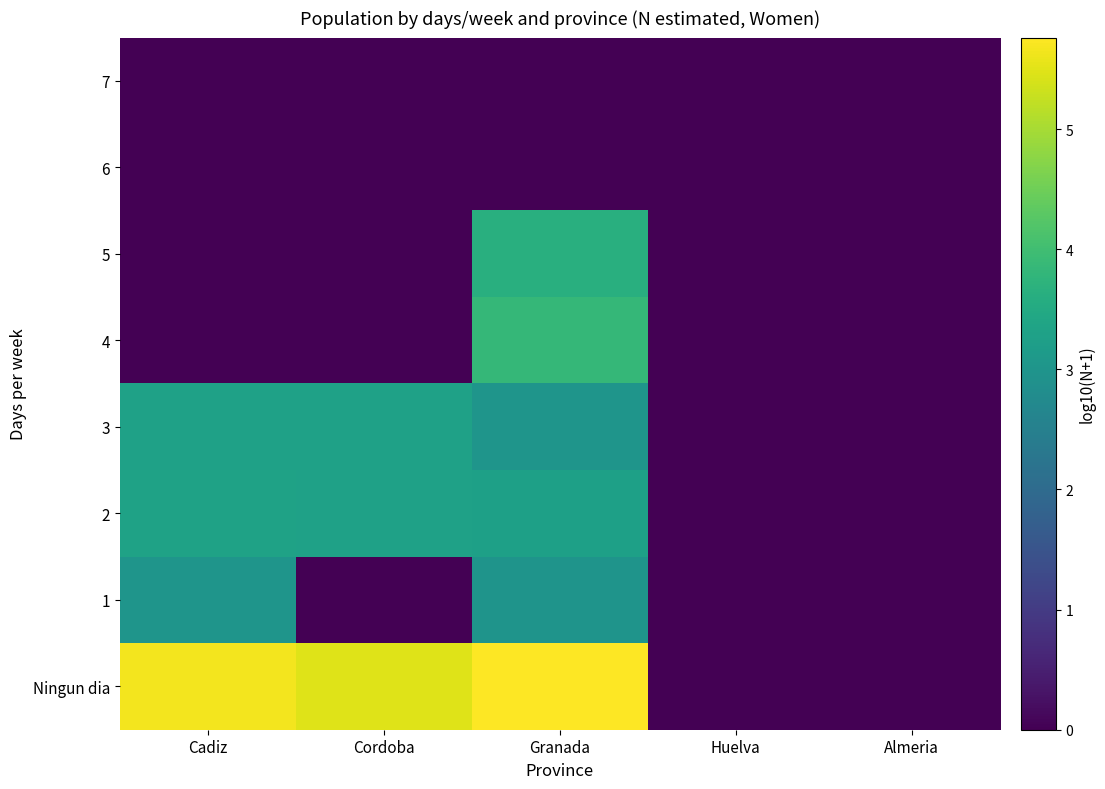

List the series in order of their peak value, lowest first.

7, 6, 1, 3, 2, 5, 4, Ningun dia